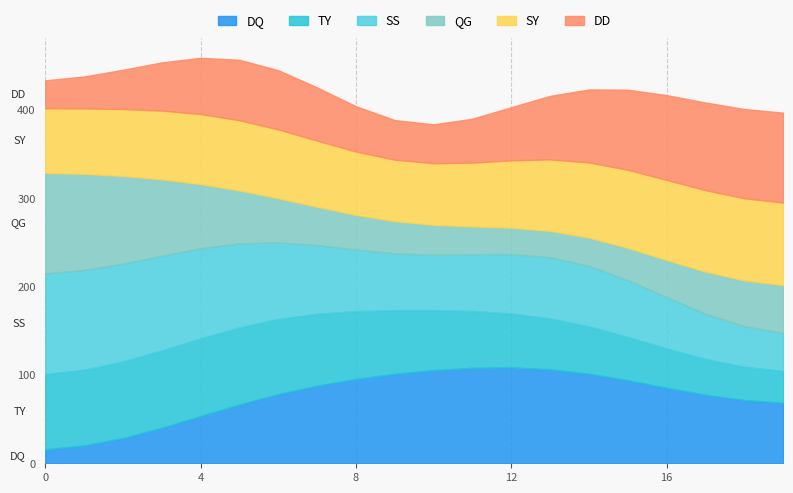

True or false: SS and TY intersect in this chart.

True